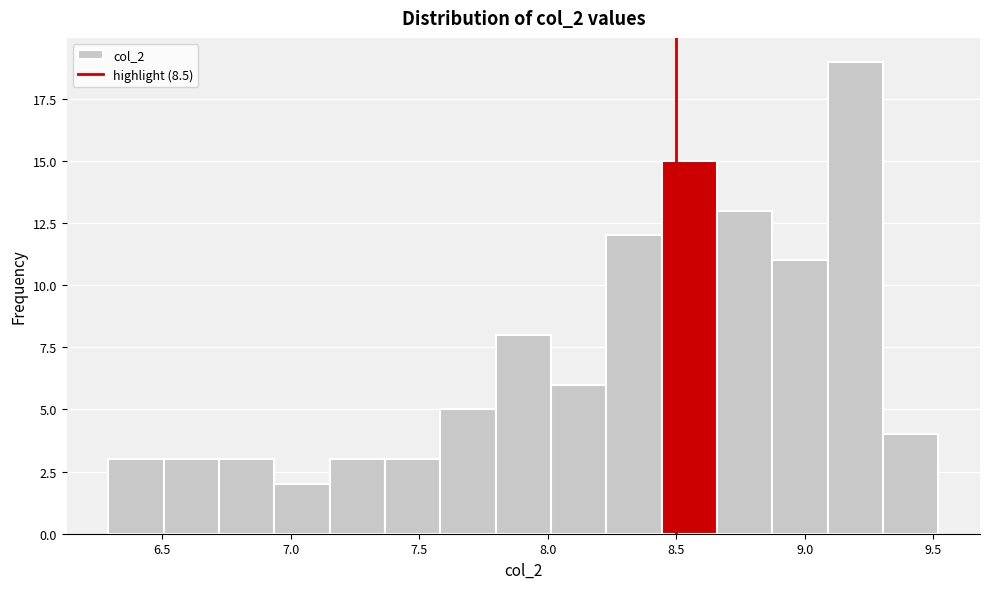

What is the height of the bar covering 8.45 to 8.65 on the x-axis? Neither the bar edges nor the heights are printed on the chart, so give them approximately, as read against the axes.

15